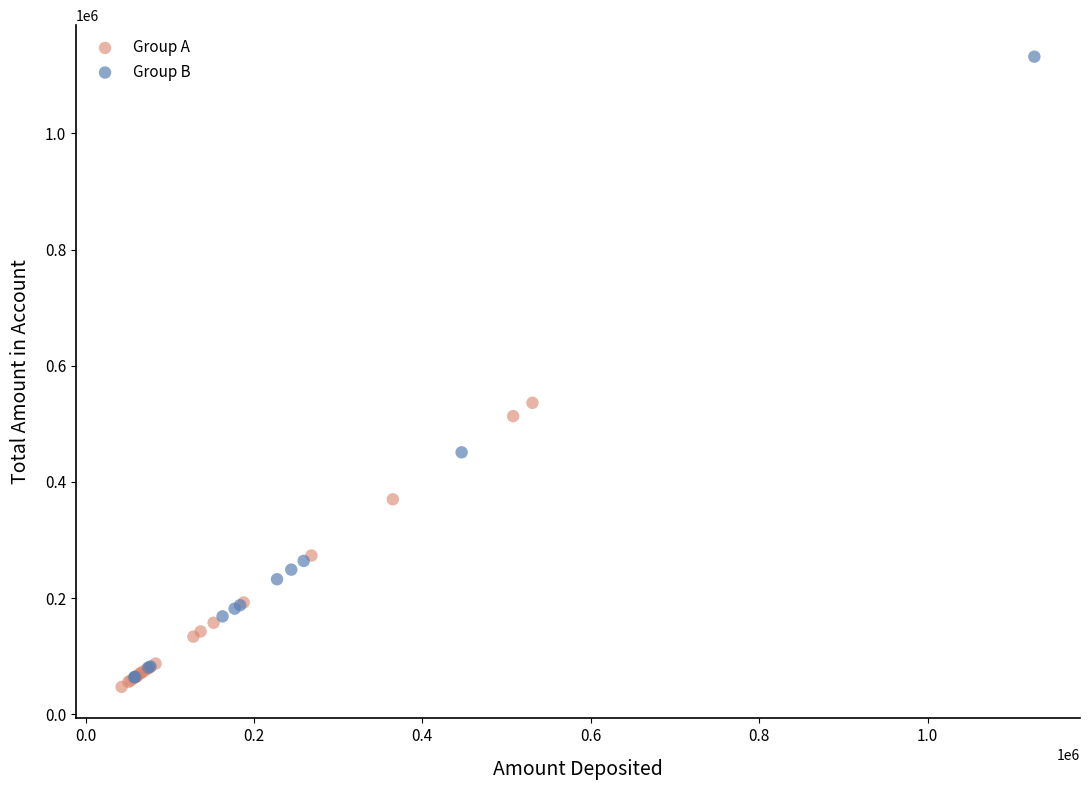

What are all the series names shown in the legend?

Group A, Group B